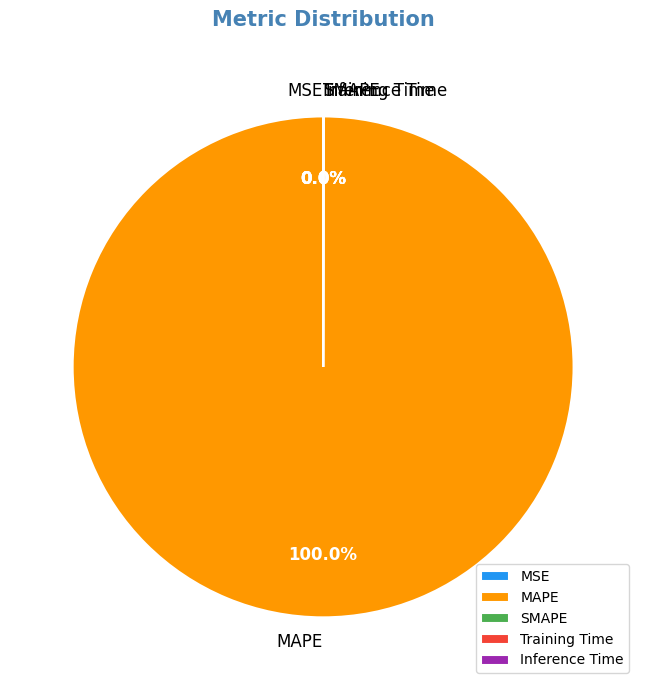

Which slice is the largest?

MAPE